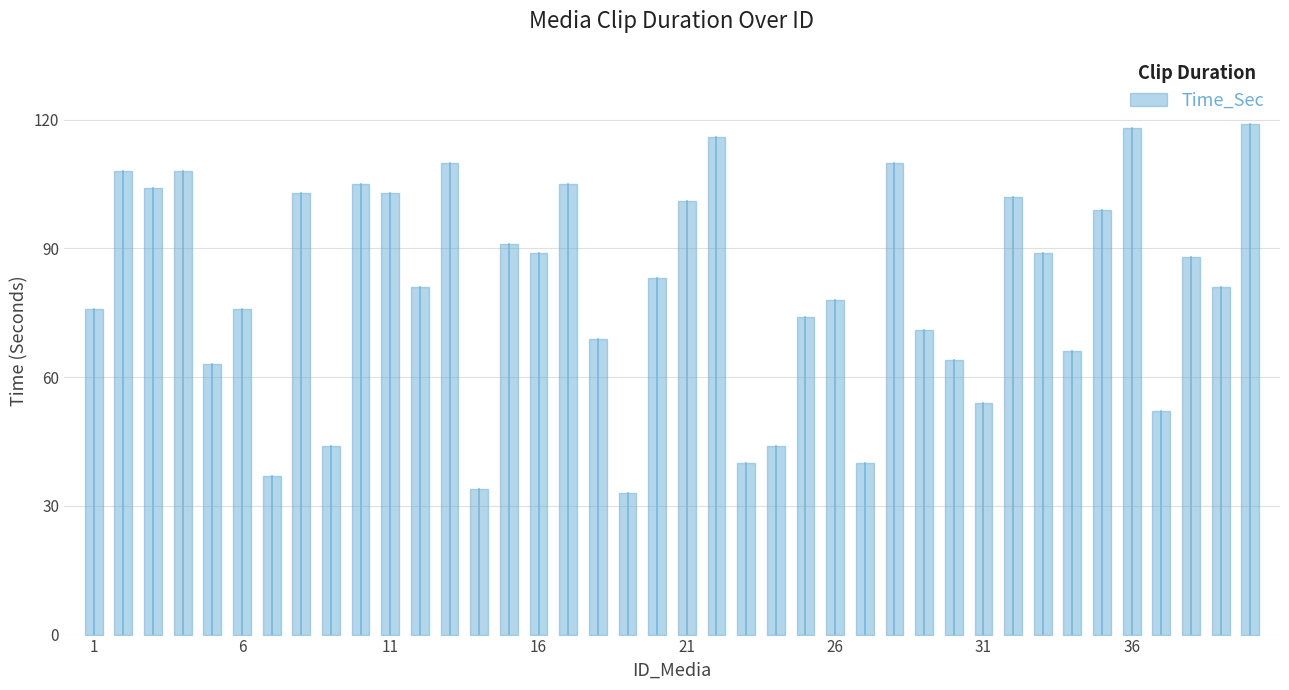

How many series are shown in this chart?

1